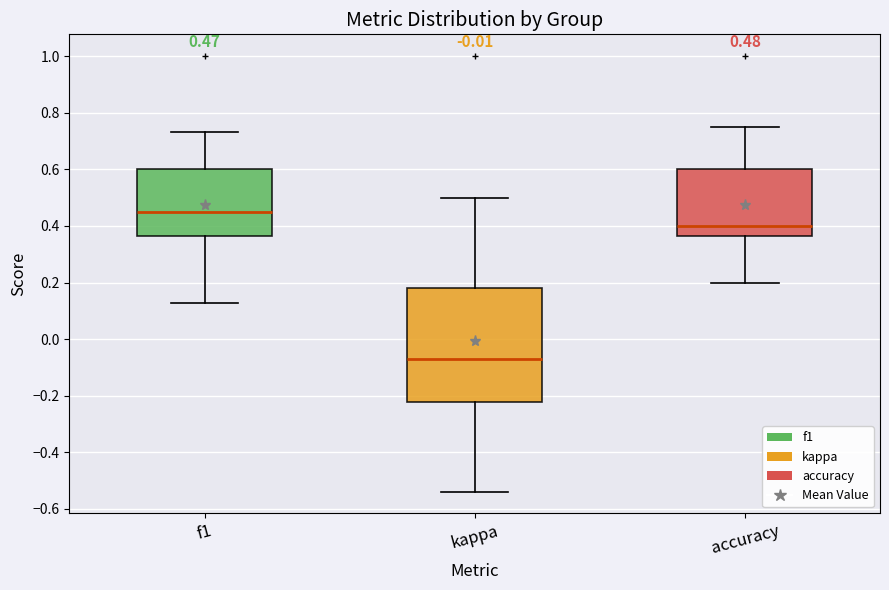

Which box's median line is the lowest?

kappa